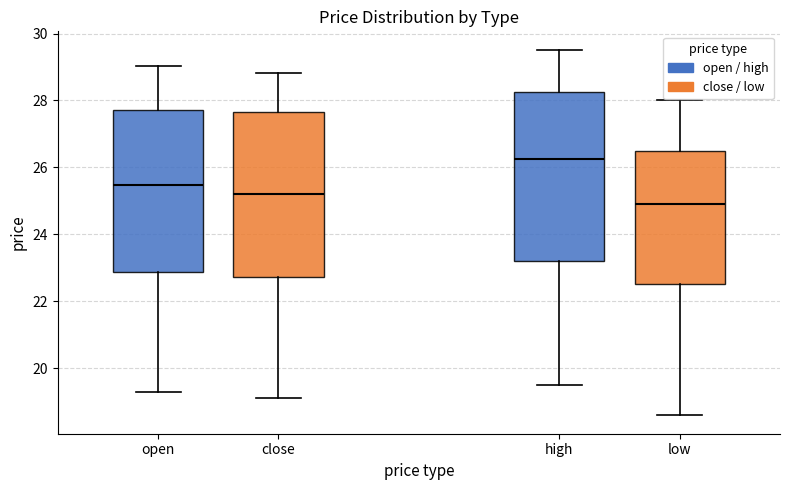

Which box's median line is the highest?

high